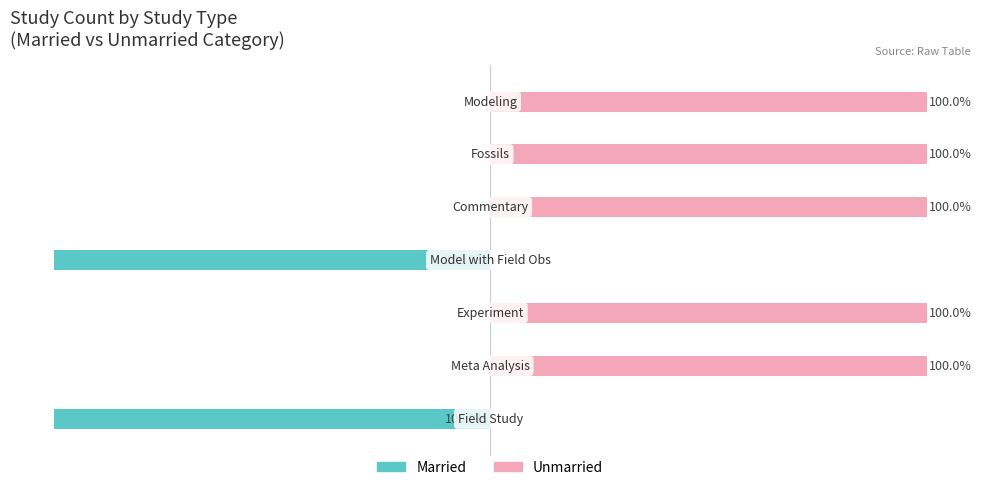

What is the sum of the Unmarried values at 6 and 3?

100